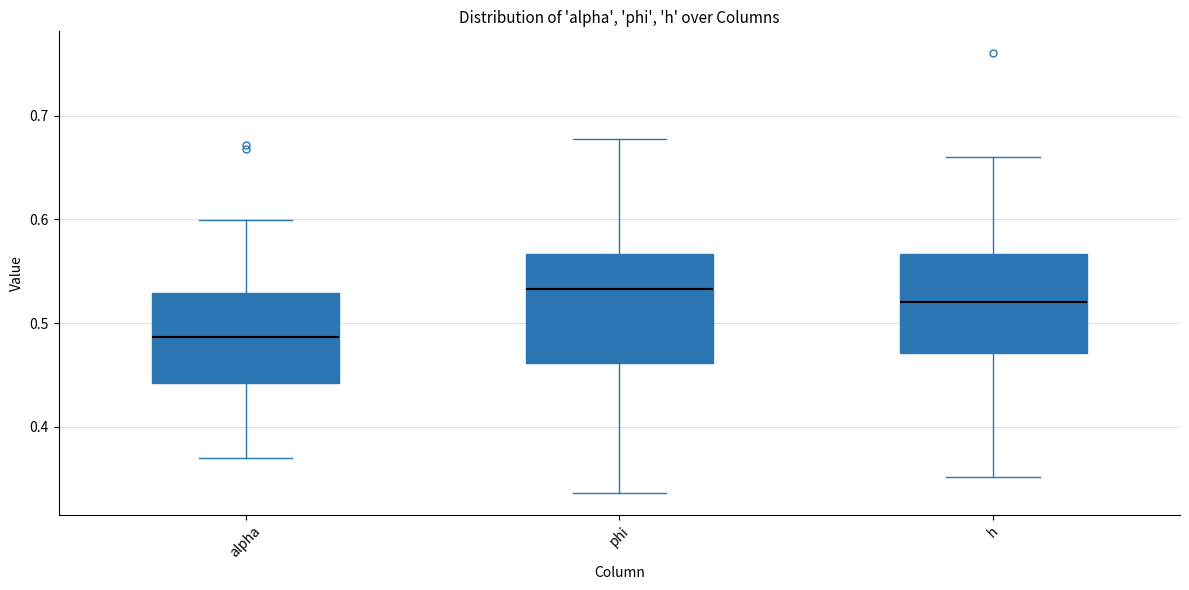

Which box's median line is the highest?

phi